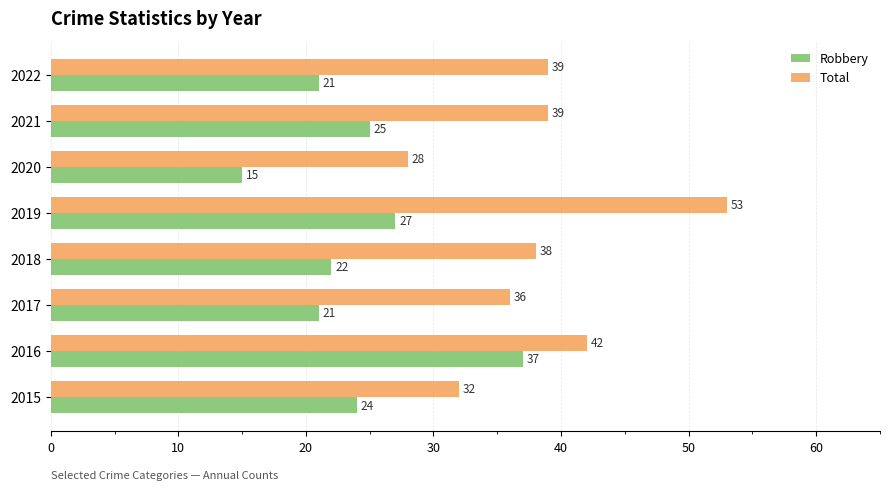

What is the difference between the highest and lowest values at 2015?

8